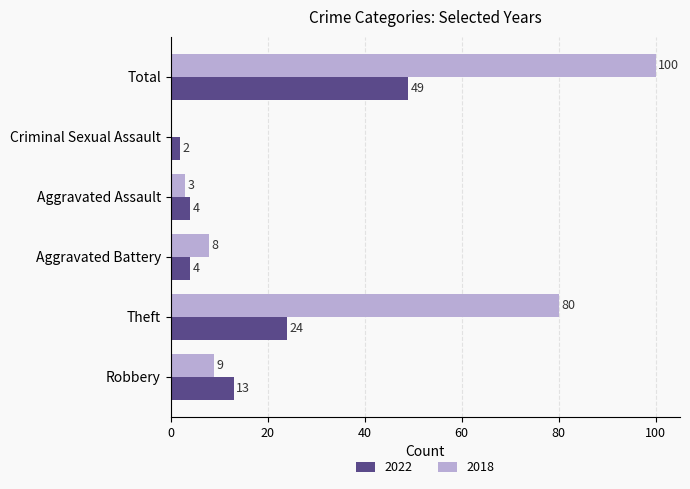

What is the maximum value for 2018?

100